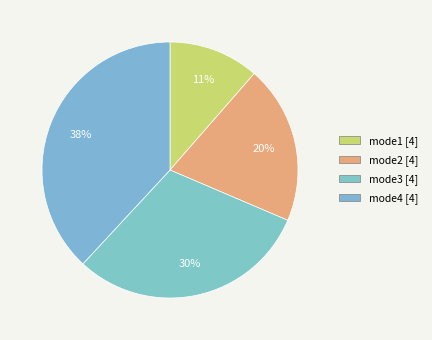

How many segments does this pie chart have?

4